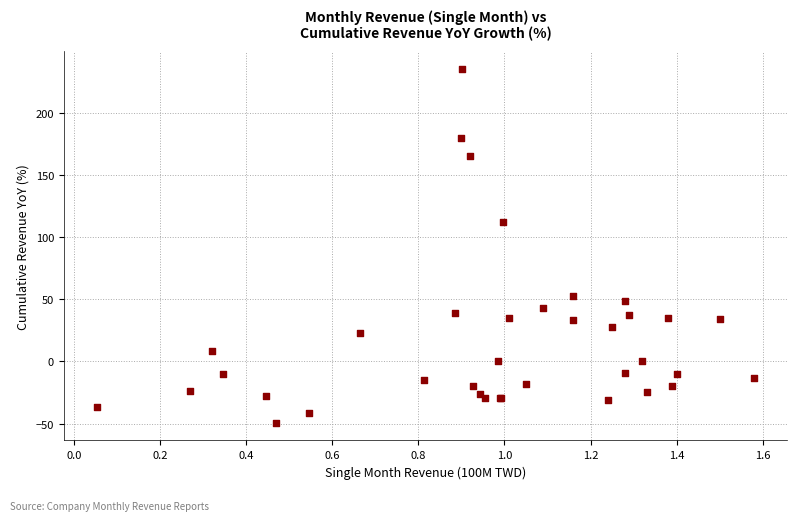

What Y value in the scatter plot is closest to 93?

112.2